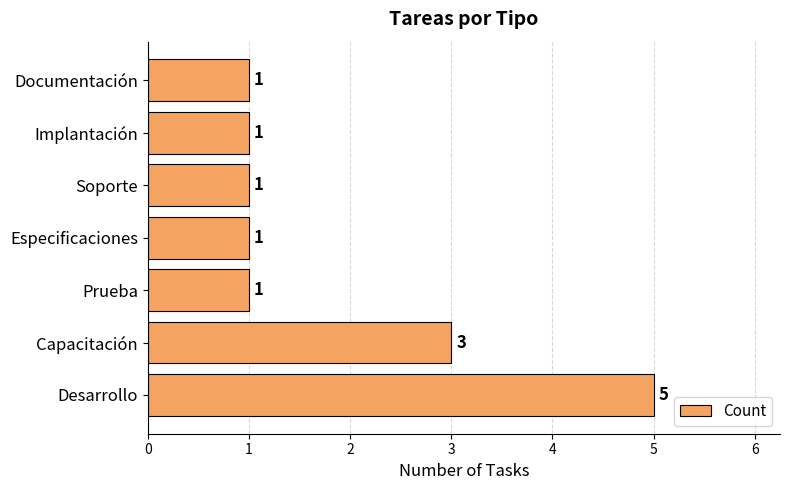

At which label is the value closest to 3?

Capacitación